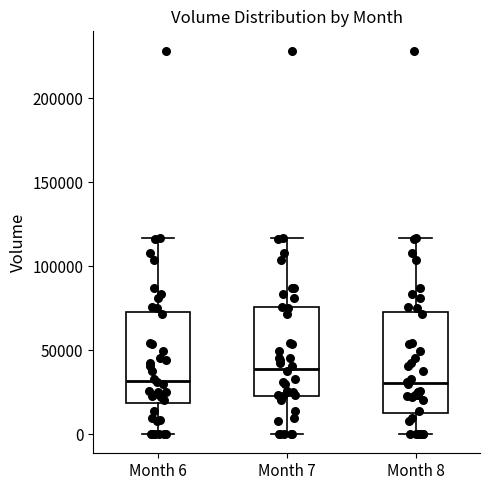

Reading left to right, transcribe this box plot: for each box, give where its median line is, the range the box spans, and where its two whiskers end, as read against the y-axis. The values are not printed on the chart, so give them approximately, as read against the axis.

Month 6: median 30000, box 20000 to 70000, whiskers 0 to 115000
Month 7: median 40000, box 20000 to 75000, whiskers 0 to 115000
Month 8: median 30000, box 15000 to 70000, whiskers 0 to 115000